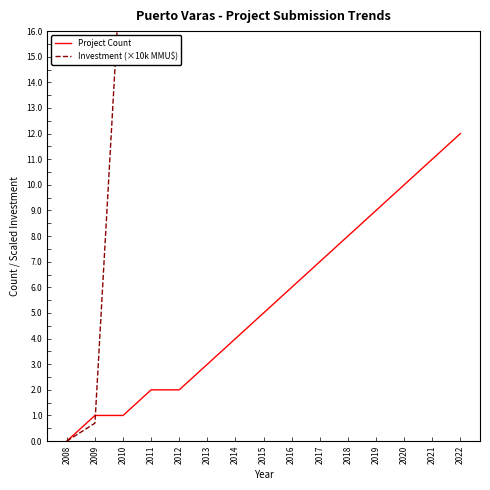

Which series ends up on top after the final intersection of Investment (×10k MMU$) and Project Count?

Investment (×10k MMU$)